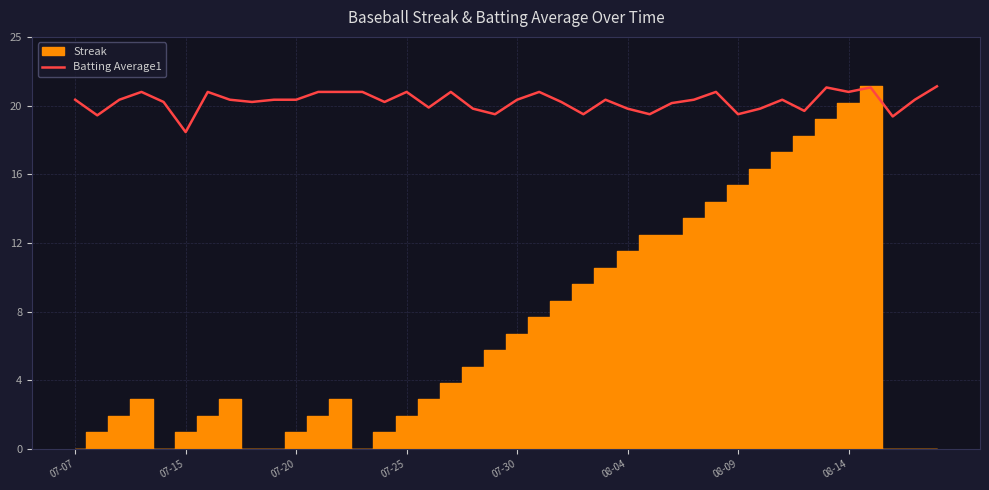

What is the change in value from 07-07 to 22?

-0.1